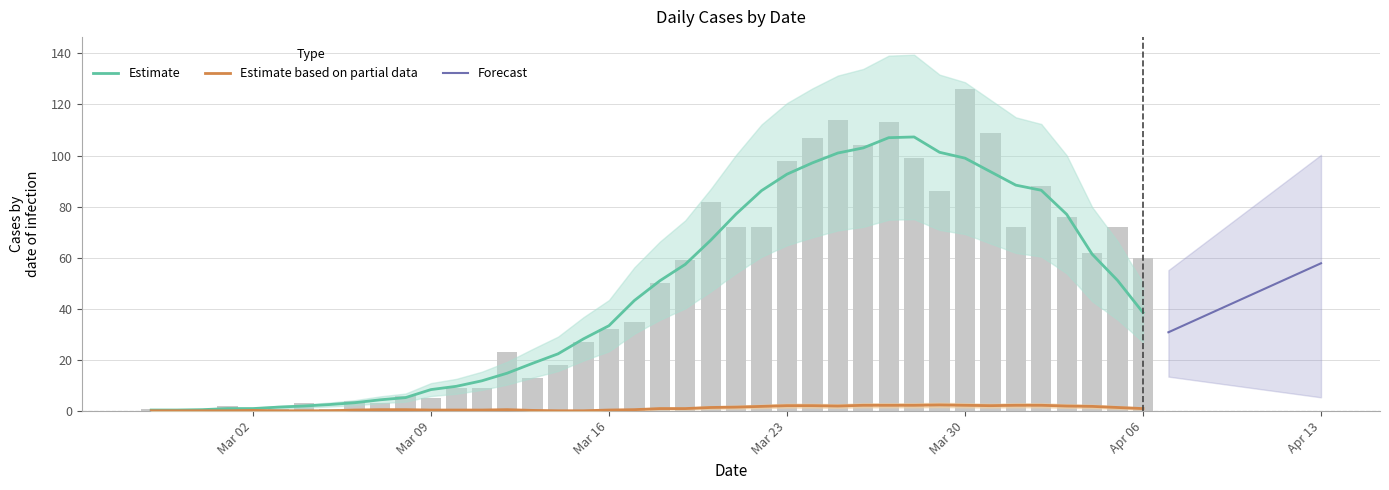

What is the difference between the second highest and second lowest values?

114